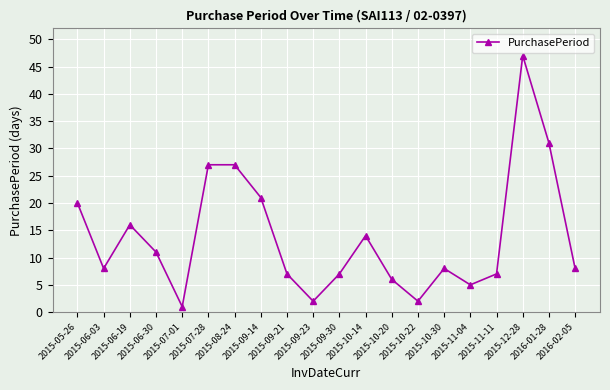

What is the difference between the maximum and minimum values?

46